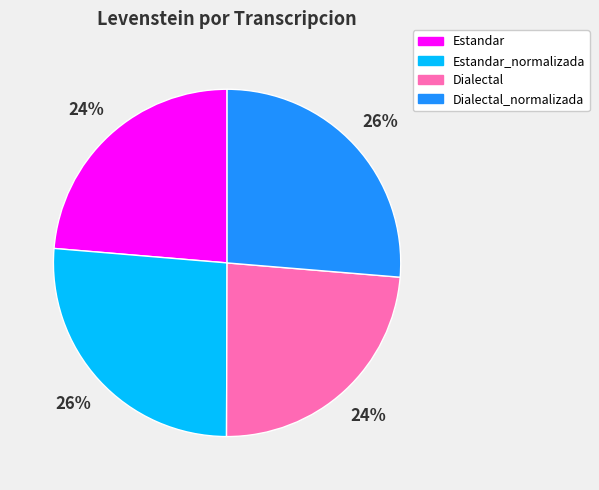

Is it true that Dialectal is 19% of the pie?

False